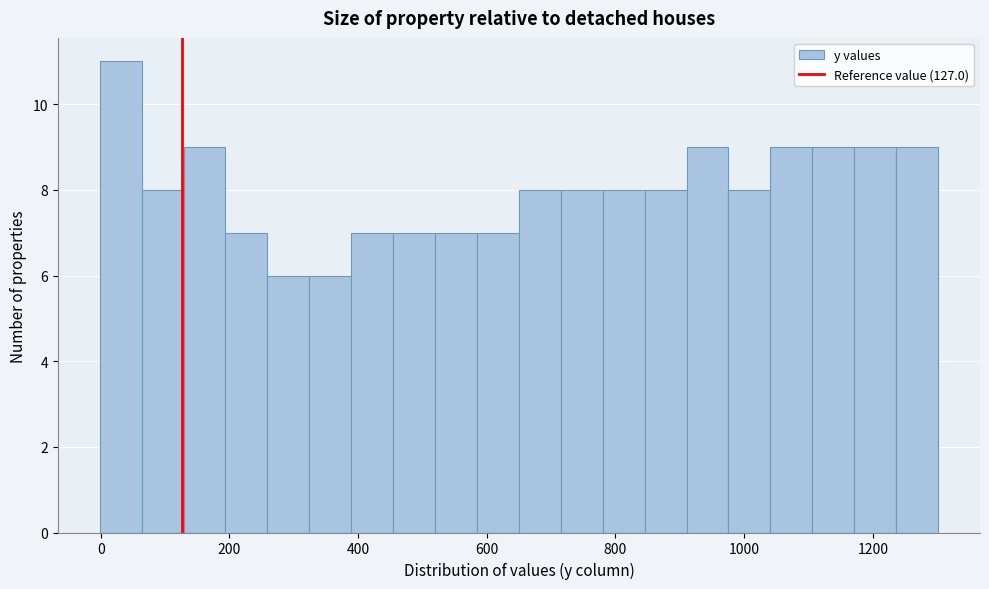

Read against the x-axis, roughly where is the centre of the tallest bar?

40